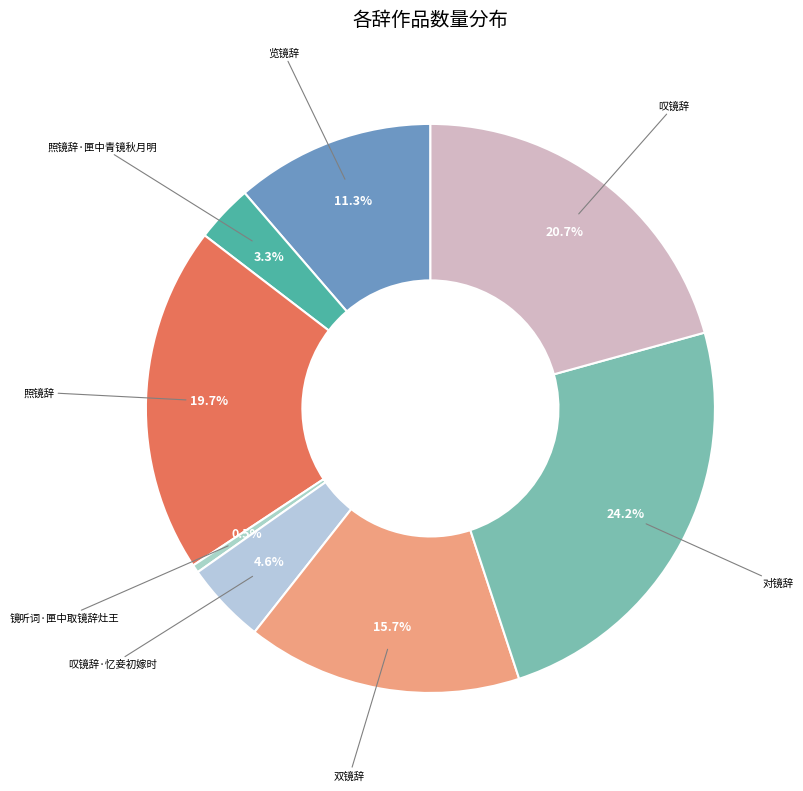

To the nearest percent, what portion does 照镜辞 represent?

20%